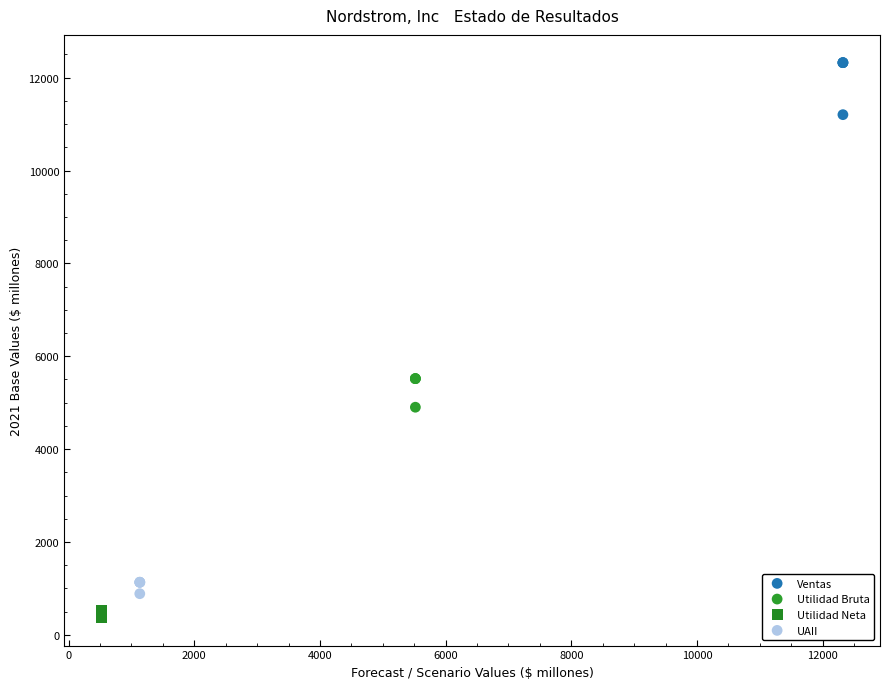

Which series has the widest spread of Y values?

Ventas